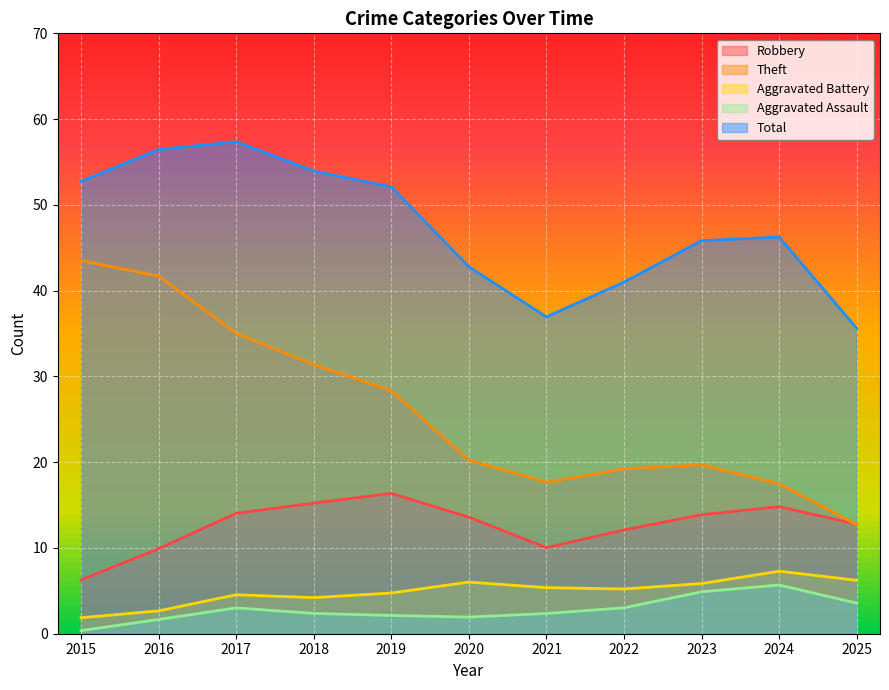

True or false: Aggravated Assault has a value of 5.8 at 2025.

False